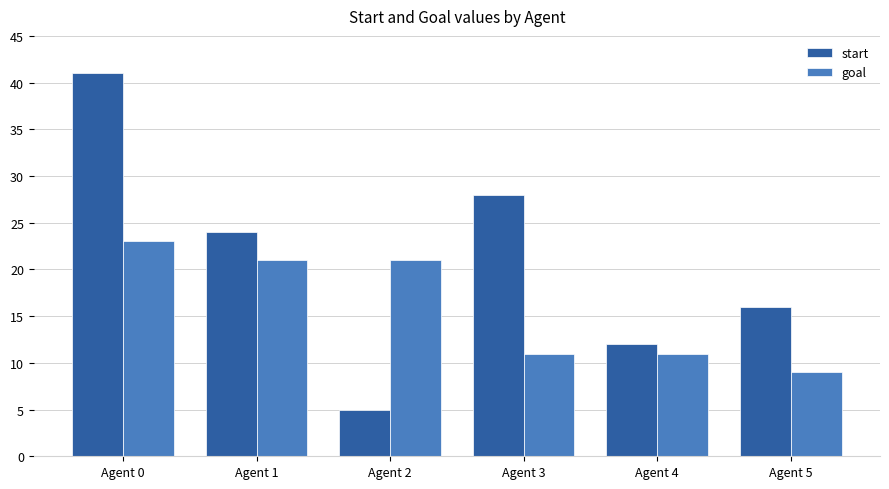

Where does the goal series first go above 21?

Agent 0